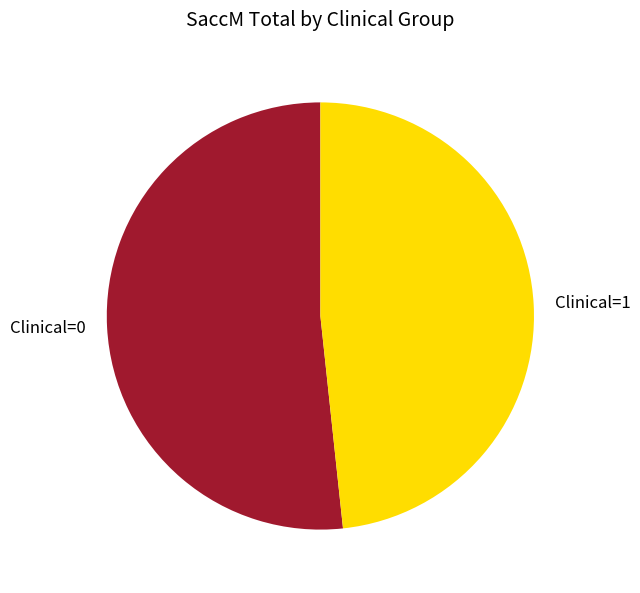

Combined, do Clinical=1 and Clinical=0 account for over 50%?

Yes